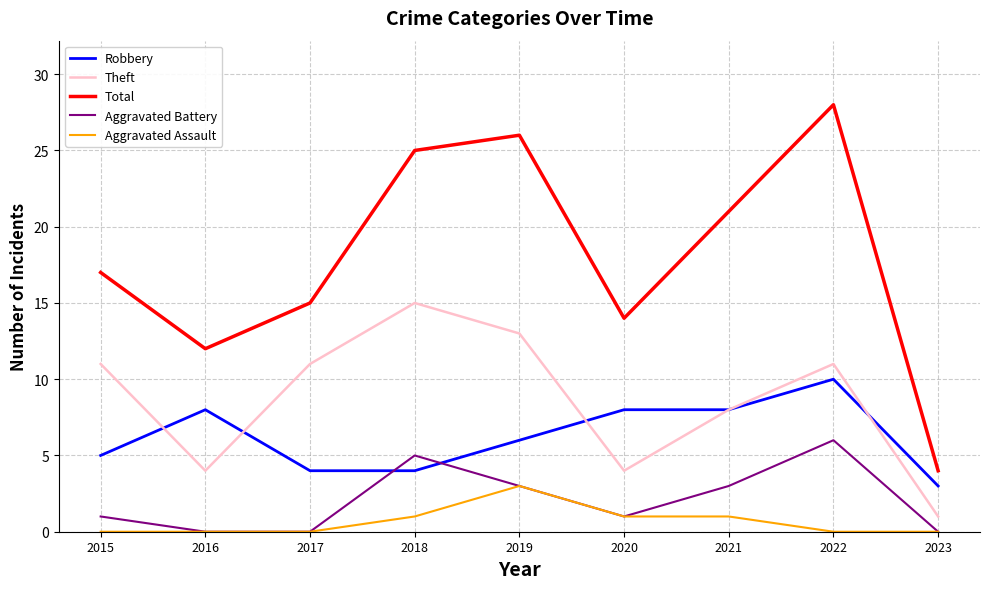

True or false: Robbery and Aggravated Assault cross at least once.

False